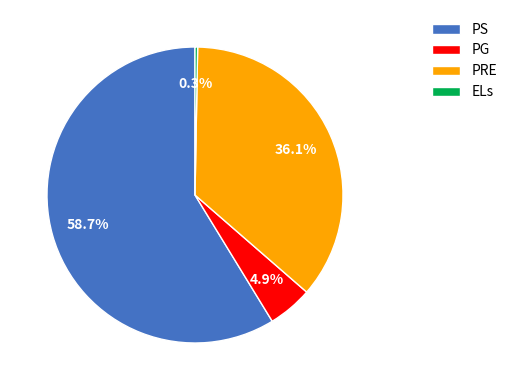

Do ELs and PS together represent more than half of the pie?

Yes